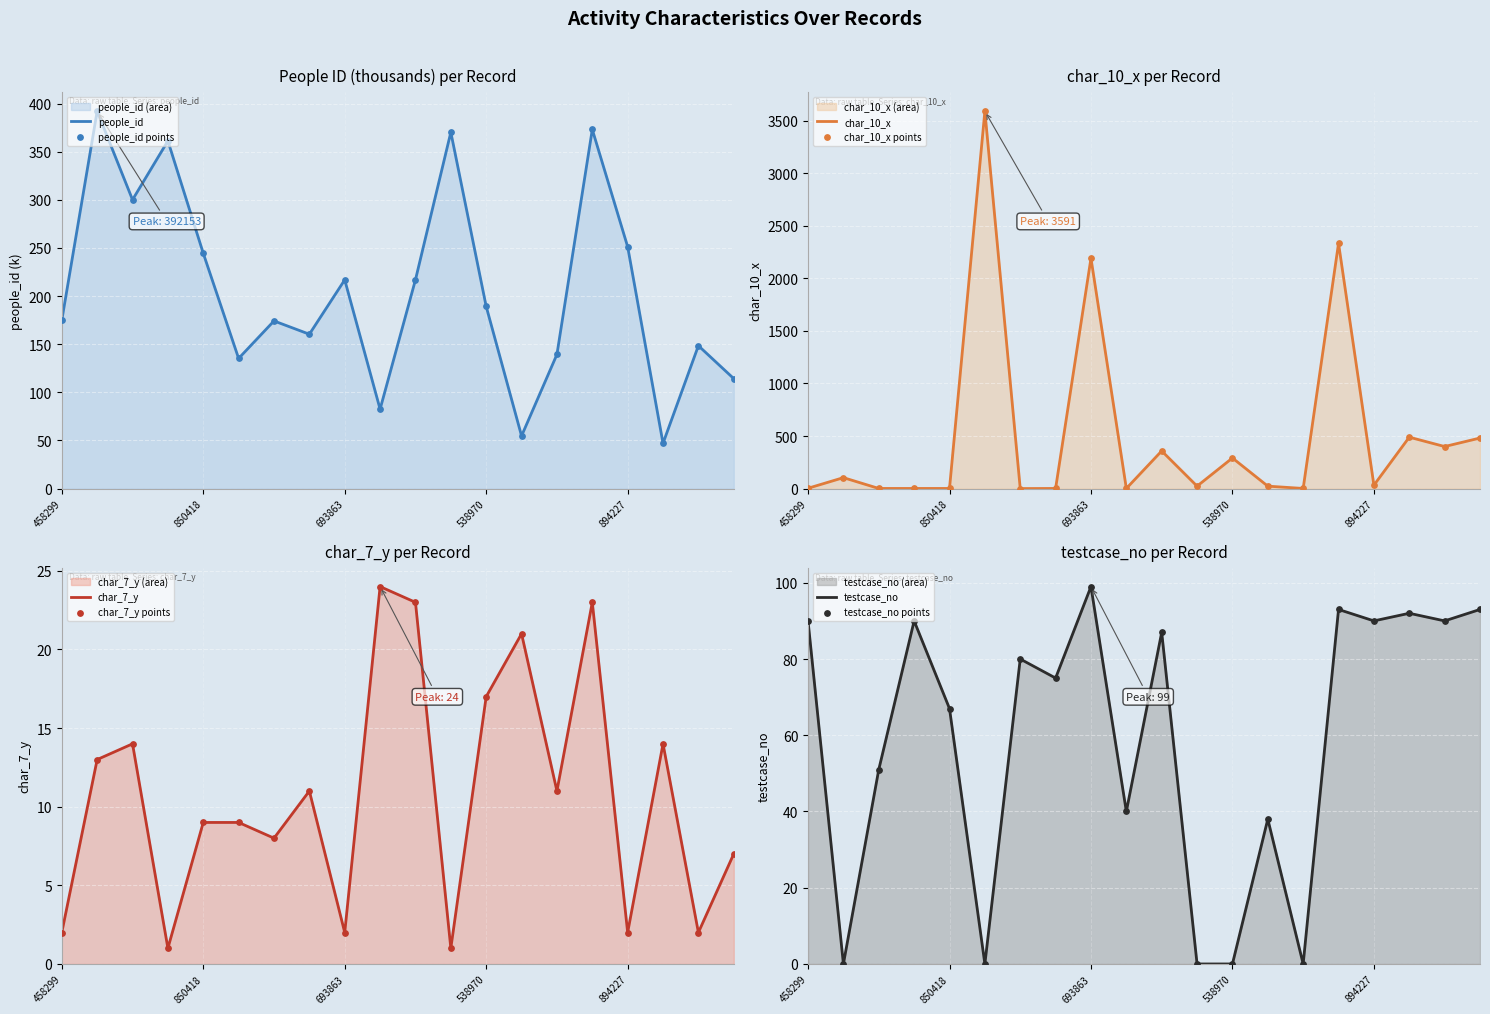

Which series has the widest spread of Y values?

char_10_x